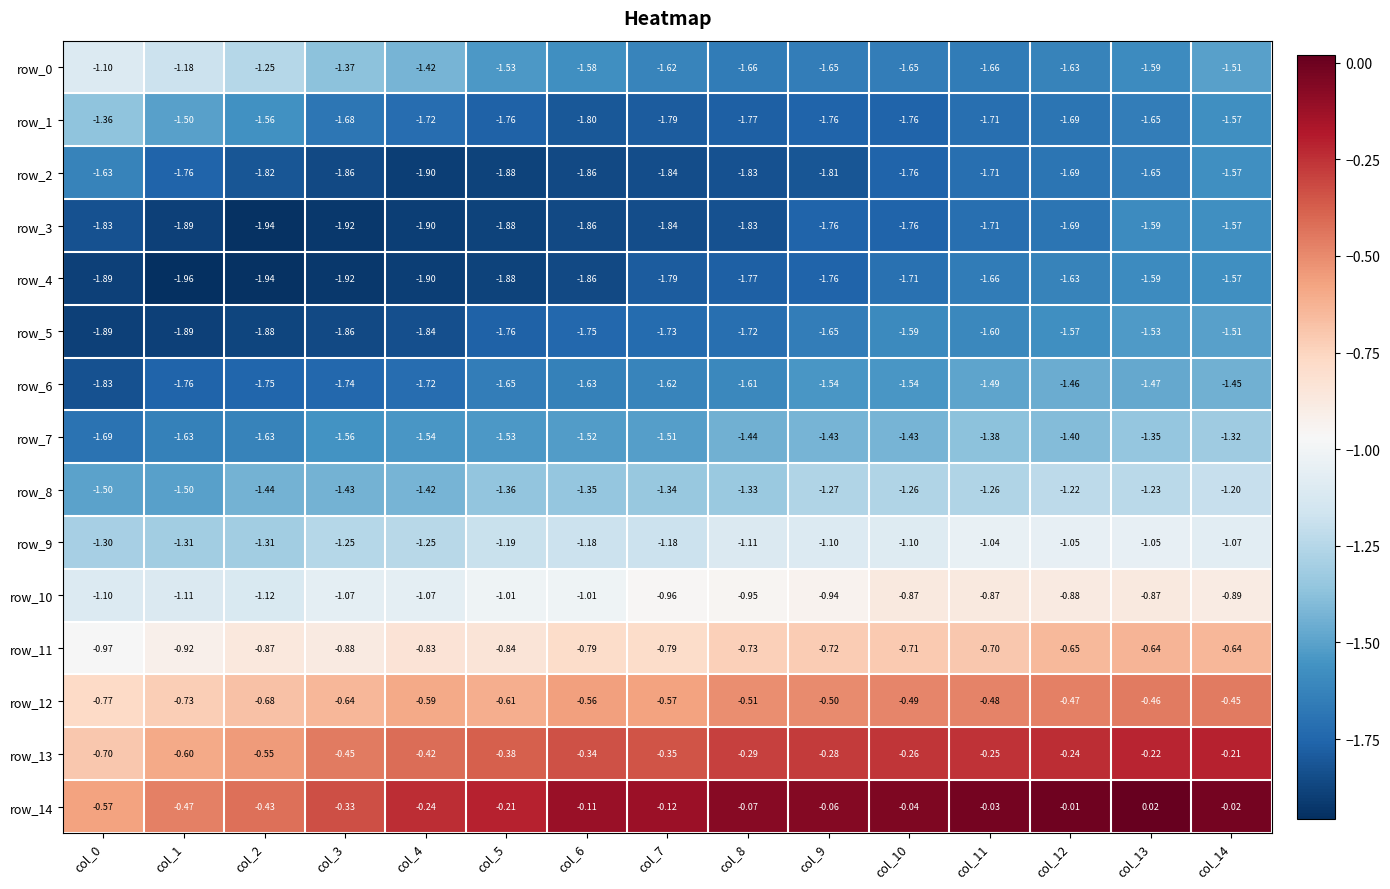

Is the value of row_11 at col_5 greater than the value of row_10 at col_13?

Yes